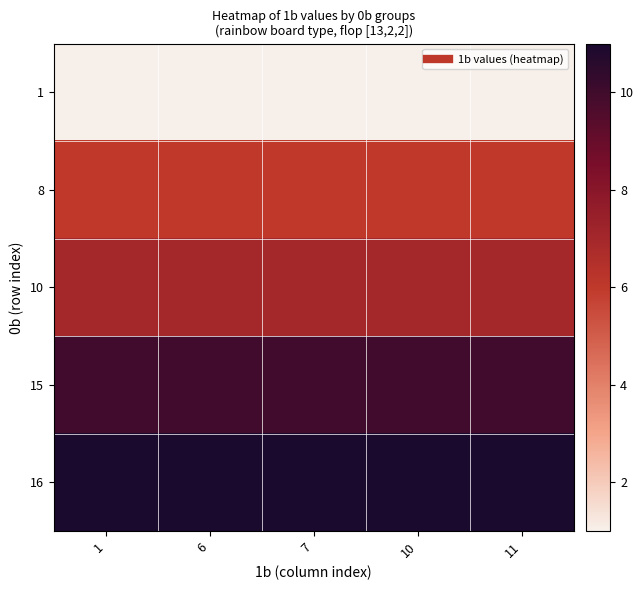

Which has a higher value, 11 or 6?

11